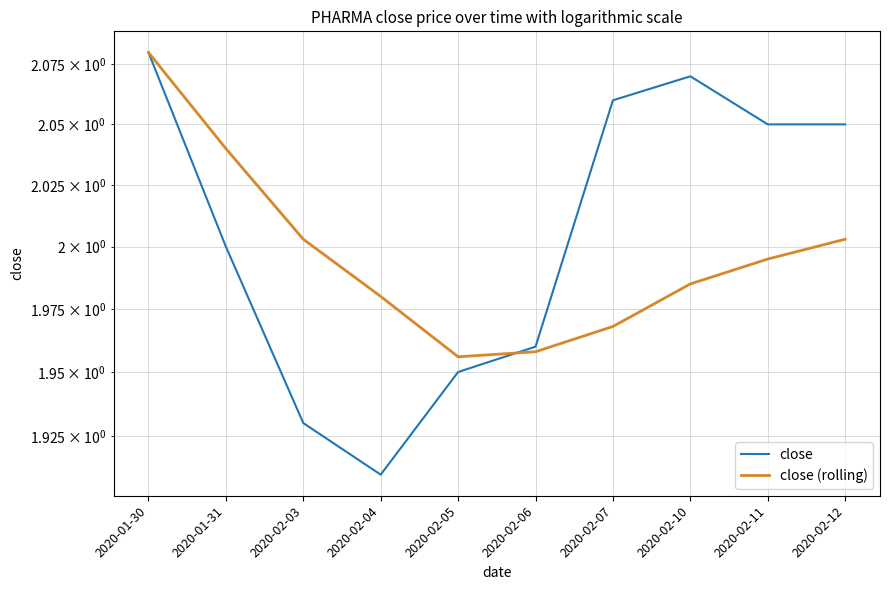

How many lines are shown in the chart?

2